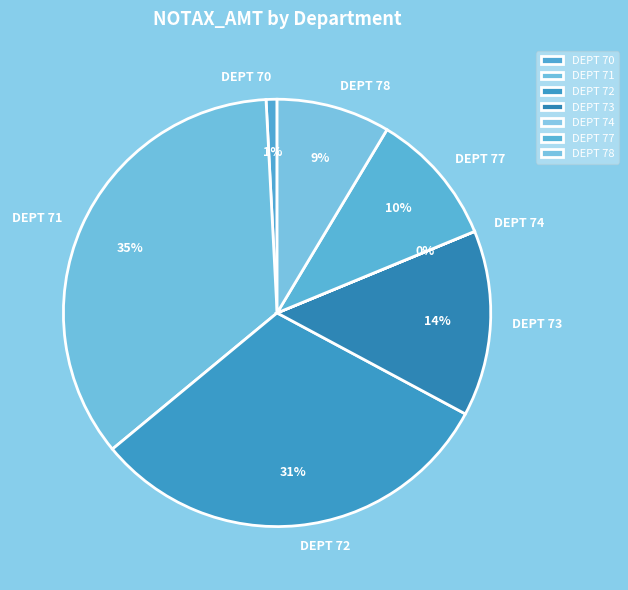

To the nearest percent, what portion does DEPT 78 represent?

9%